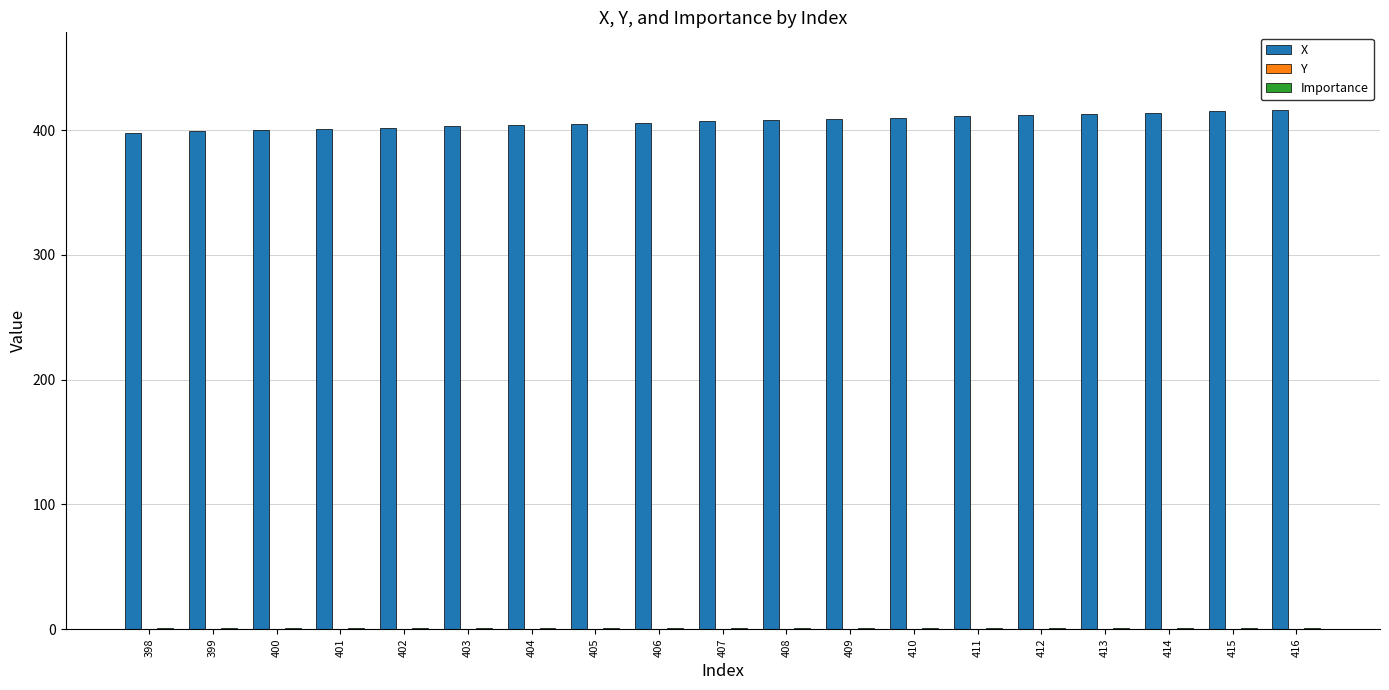

What value does the X series have at 410?

410.0